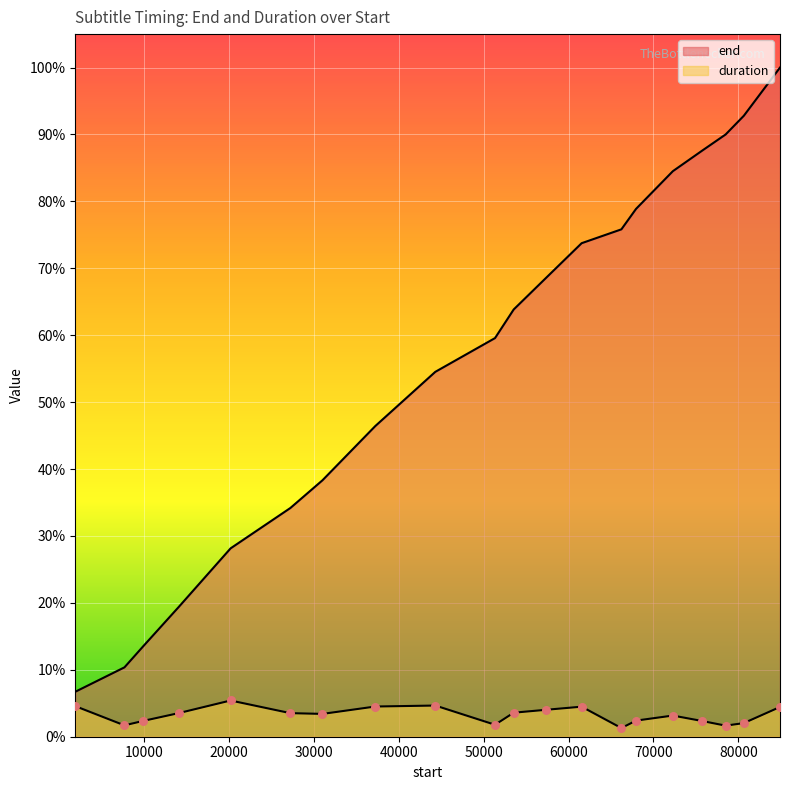

Is the value of end at 20200 greater than the value of duration at 31020?

Yes